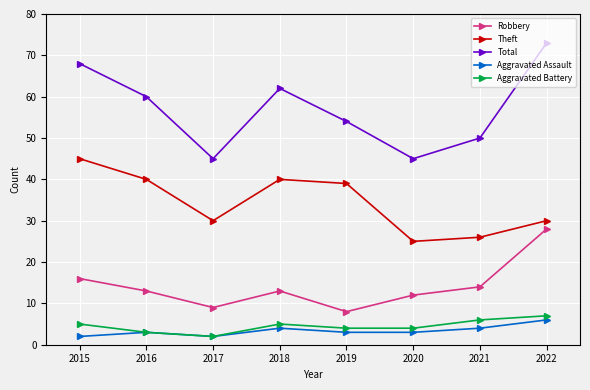

Between 2015 and 2017, which series saw the biggest shift?

Total